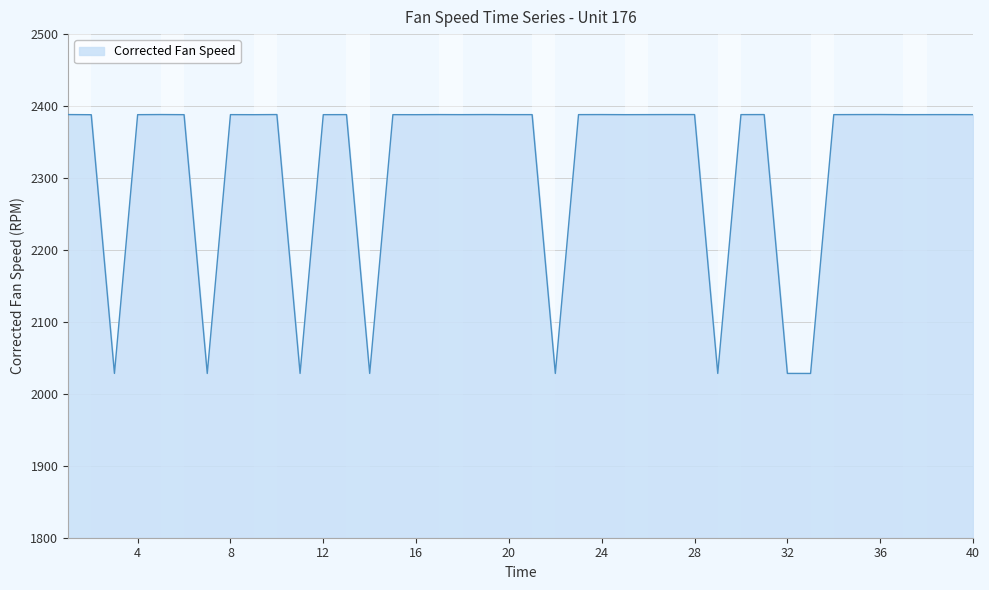

What is the maximum value shown in the chart?

2388.2